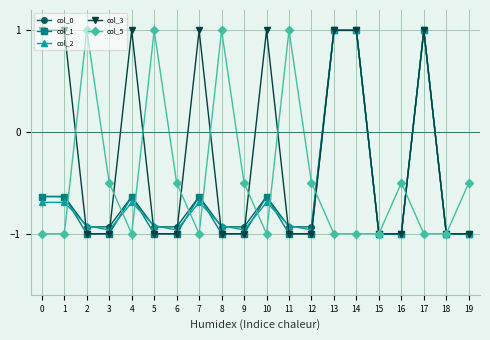

What is the sum of all col_1 values?

-12.2